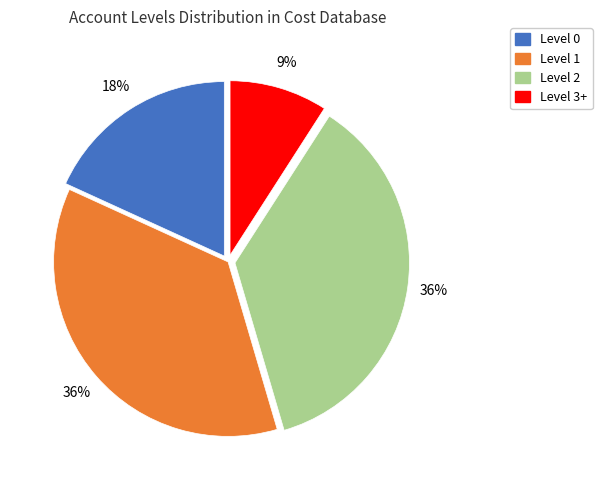

How many segments does this pie chart have?

4